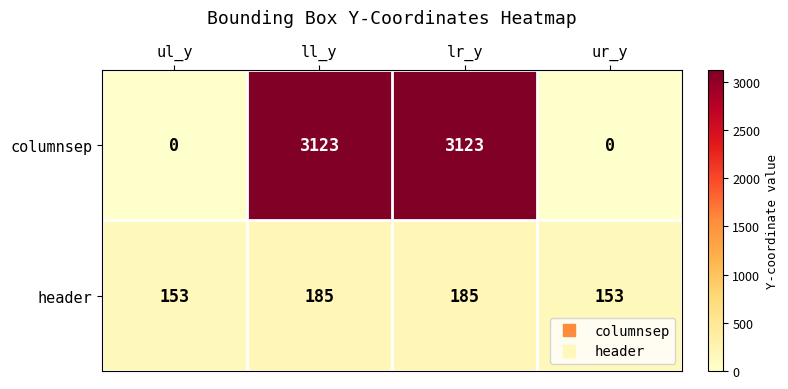

How many header values are between 153 and 185?

4